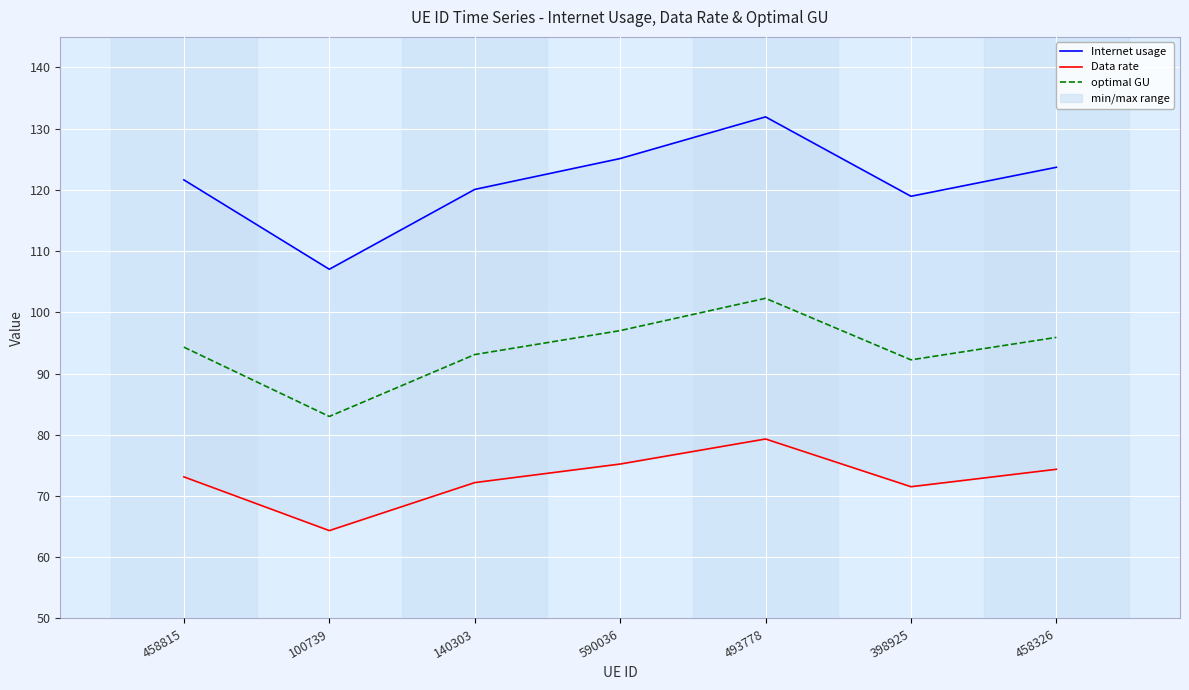

List the series in order of their overall mean, highest first.

Internet usage, optimal GU, Data rate